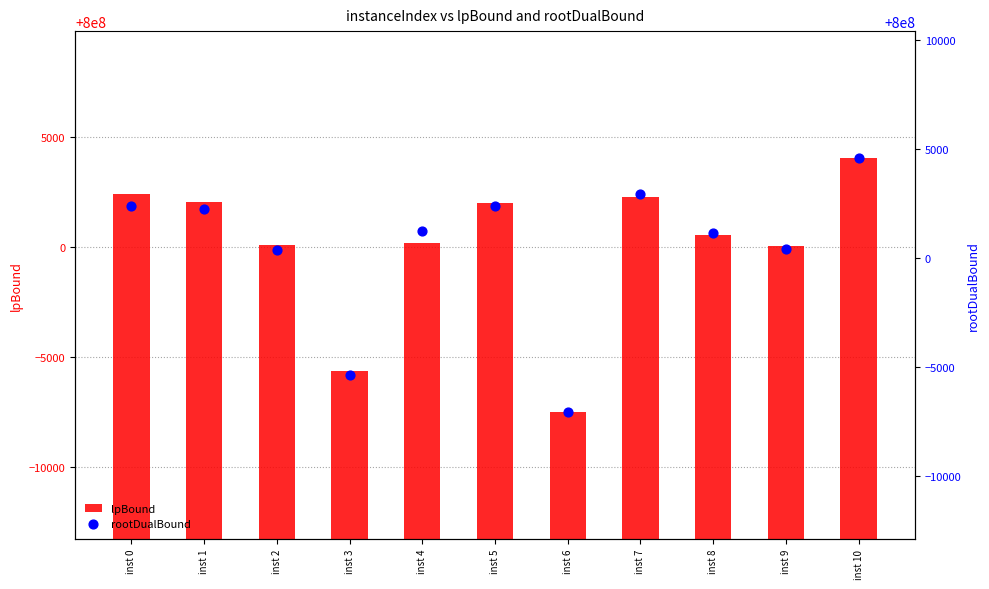

Which series has the largest total across all categories?

rootDualBound